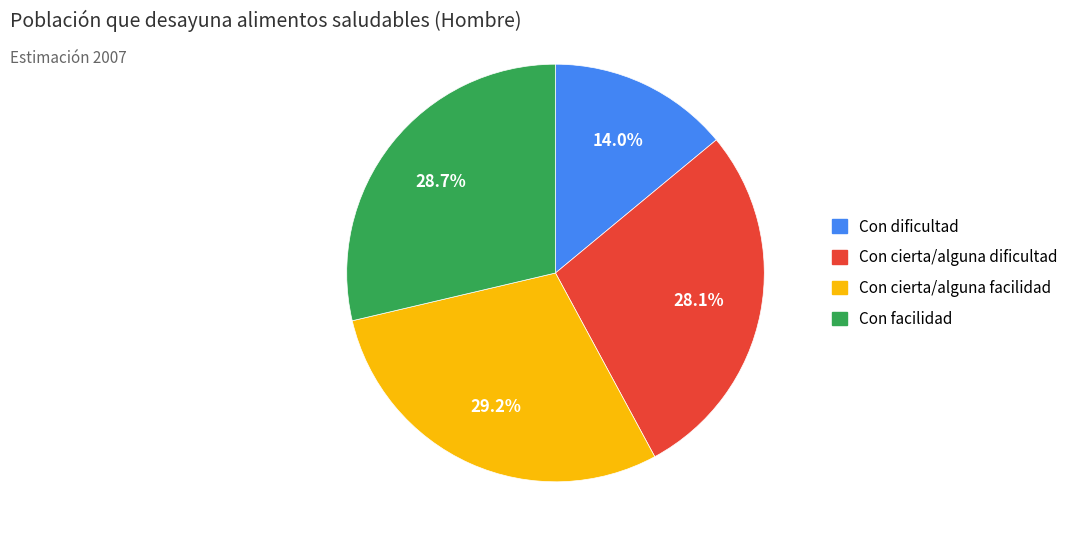

What is the largest slice in the pie chart?

Con cierta/alguna facilidad